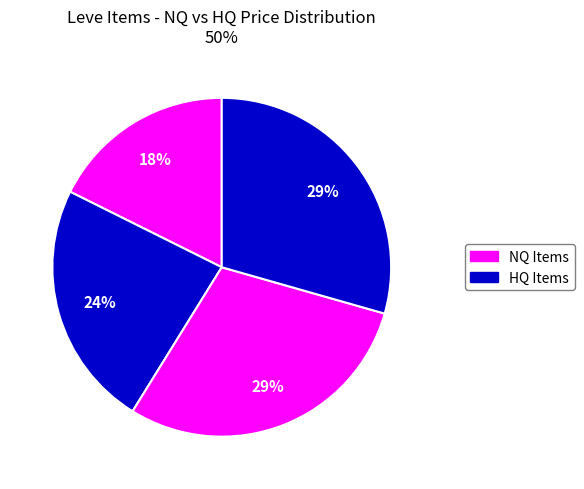

How many slices are in this pie chart?

4